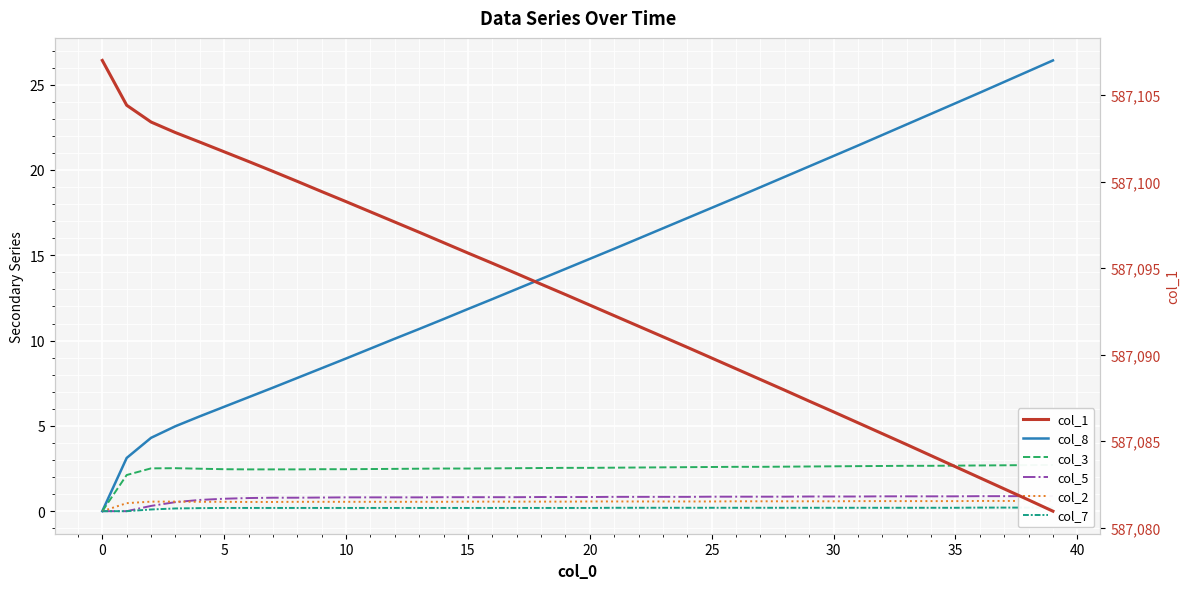

Is the value of col_5 at 39 greater than the value of col_1 at 33?

No